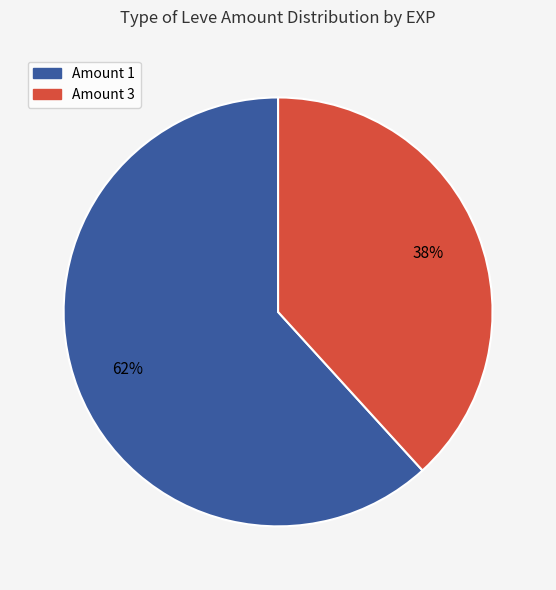

How many segments does this pie chart have?

2